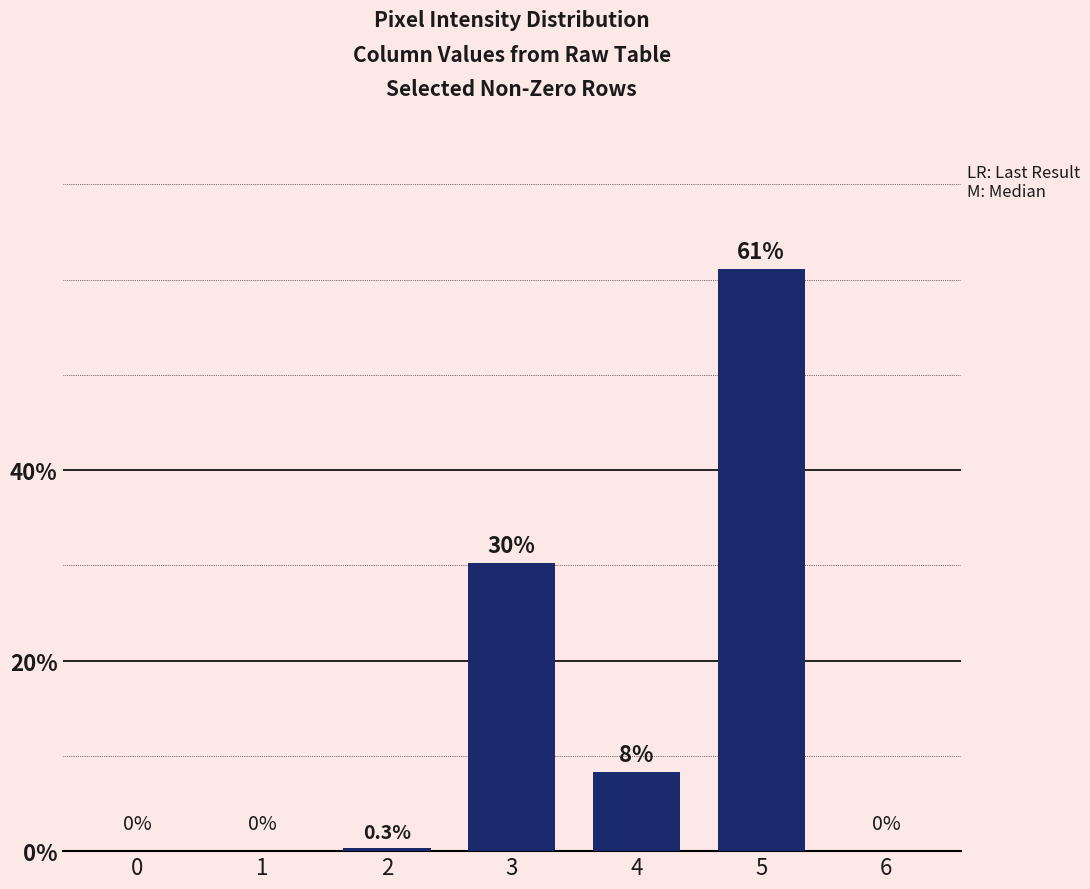

How many data points are above 0?

4